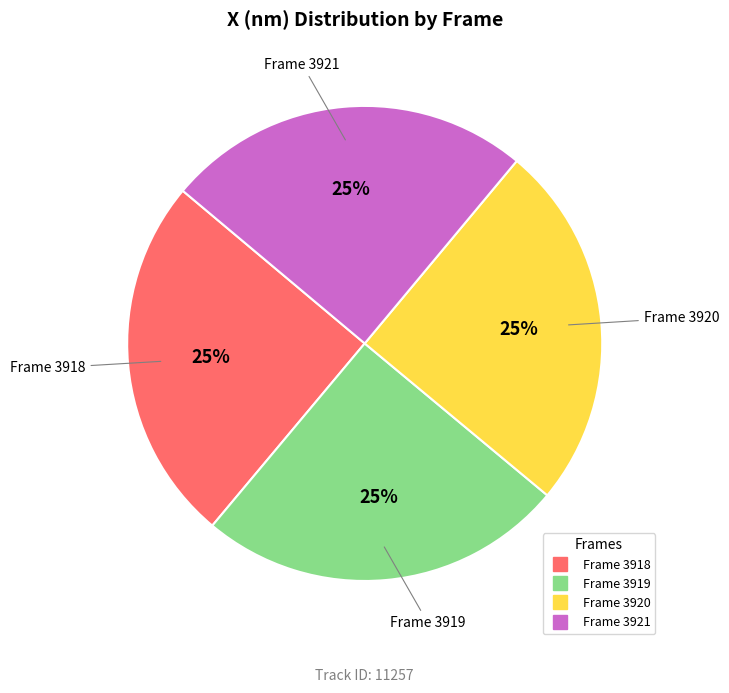

Is there any slice that represents more than half of the pie?

No